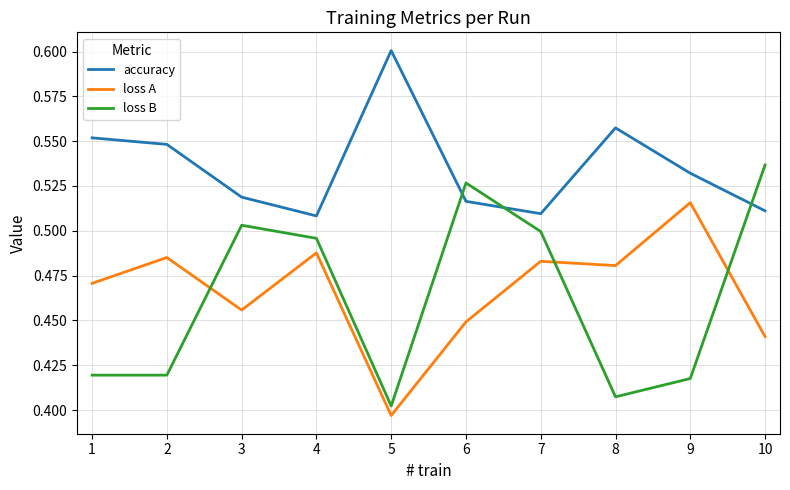

How many series are shown in this chart?

3